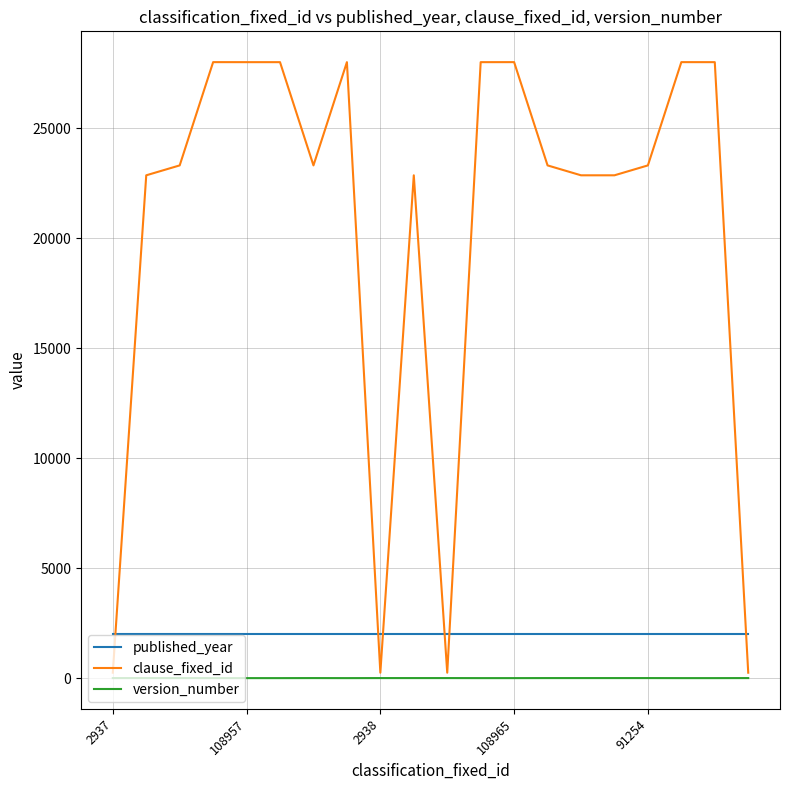

Which series has the largest total across all categories?

clause_fixed_id